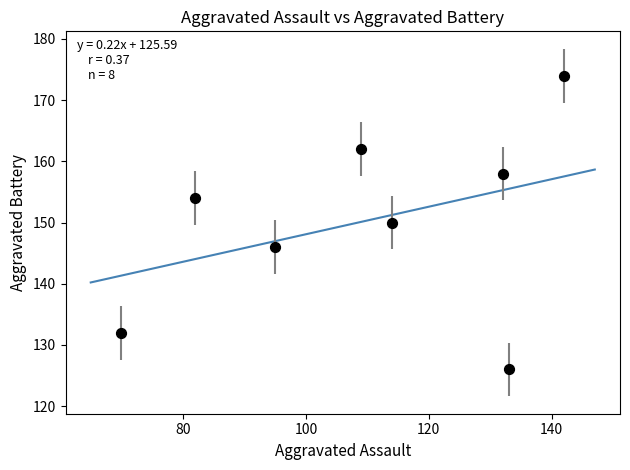

What is the range of X values (max minus min)?

72